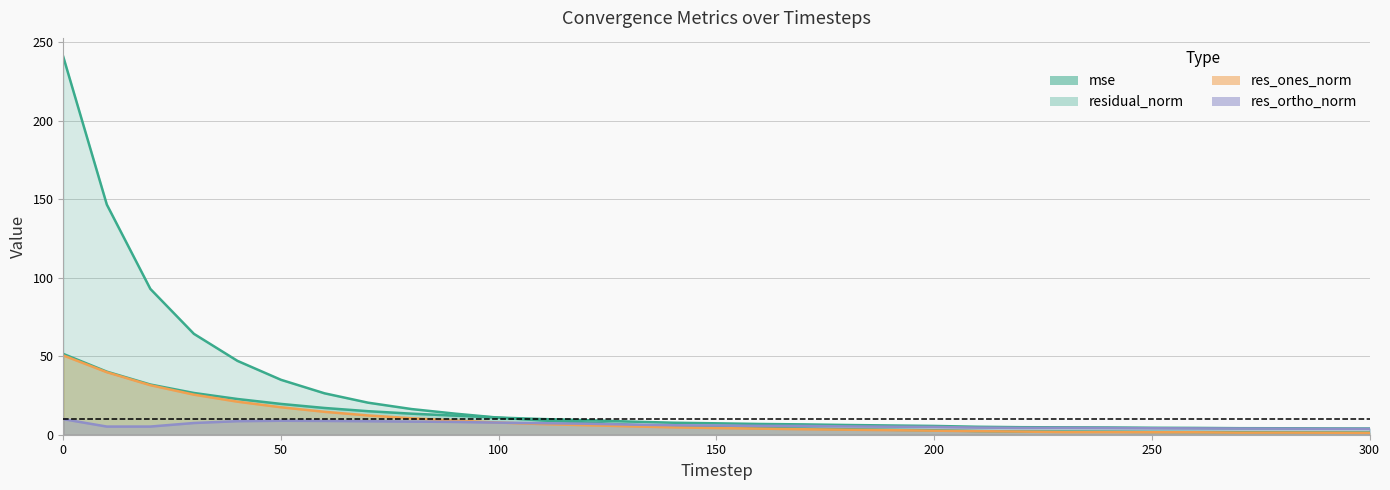

Count the number of categories in the chart.

31